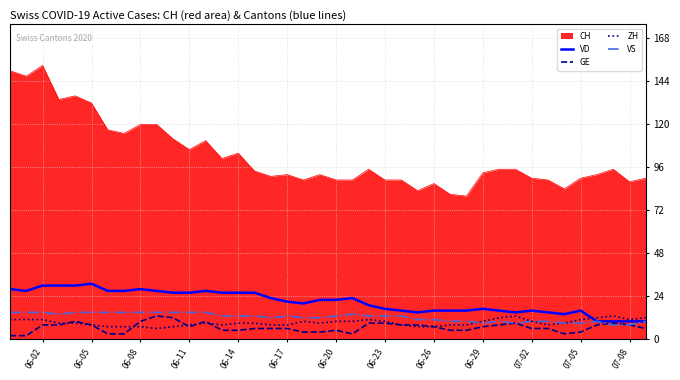

Which series has the largest total across all categories?

CH